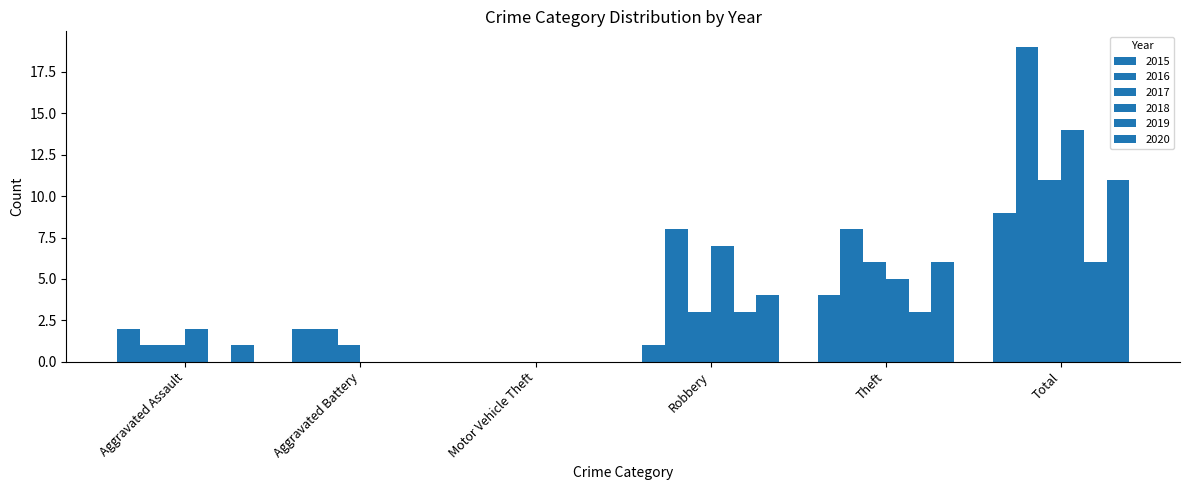

Which series has the largest range (max minus min)?

2016